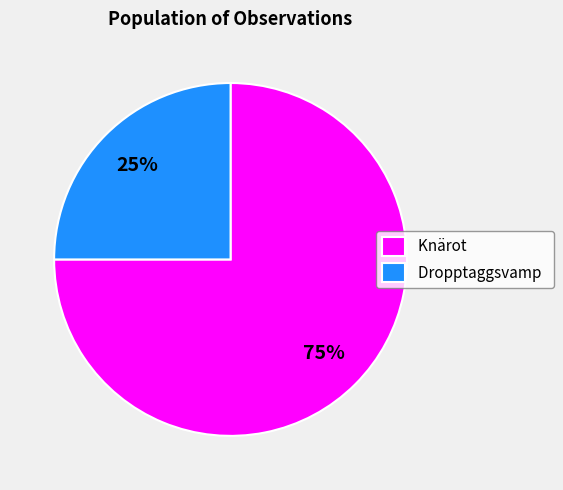

Between Dropptaggsvamp and Knärot, which is larger?

Knärot